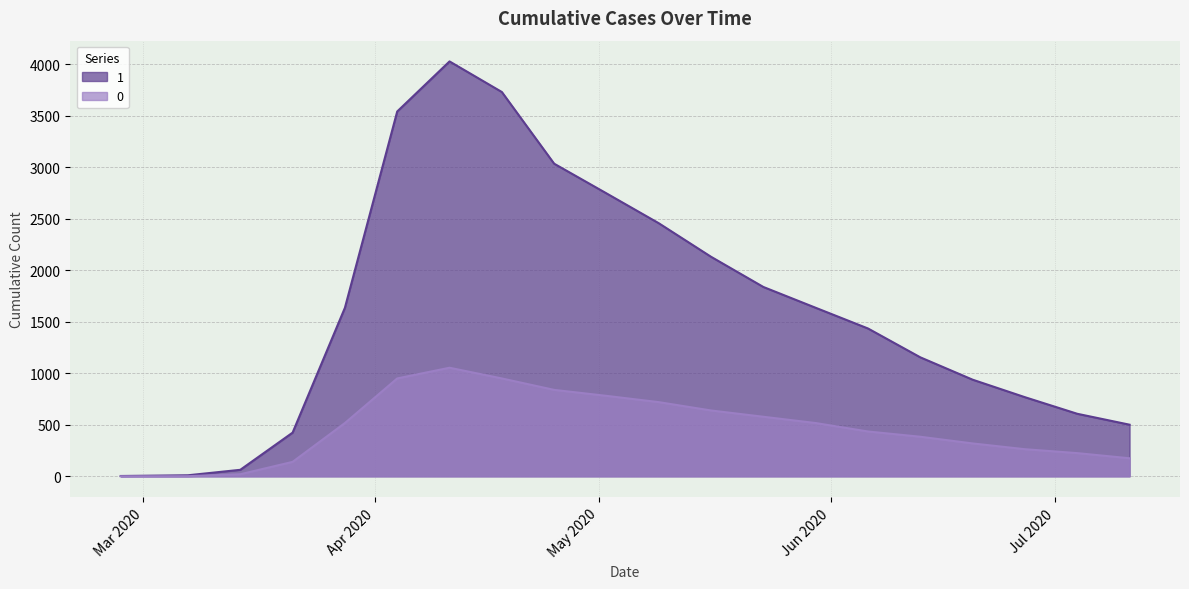

How many data points does each series have?

20